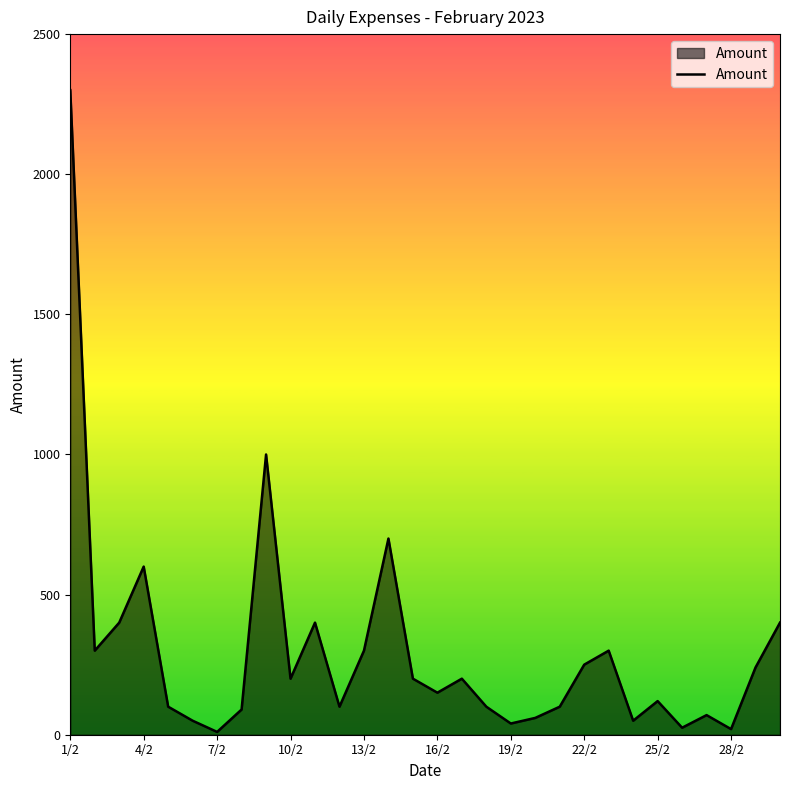

What is the maximum value shown in the chart?

2300